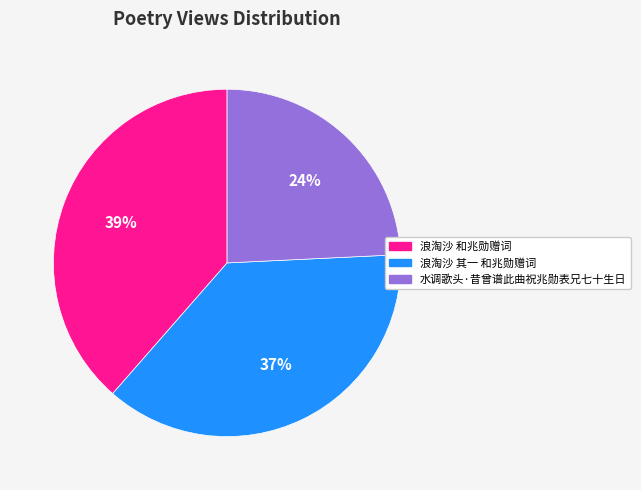

To the nearest percent, what is the combined percentage of 浪淘沙 和兆勋赠词 and 水调歌头·昔曾谱此曲祝兆勋表兄七十生日?

63%